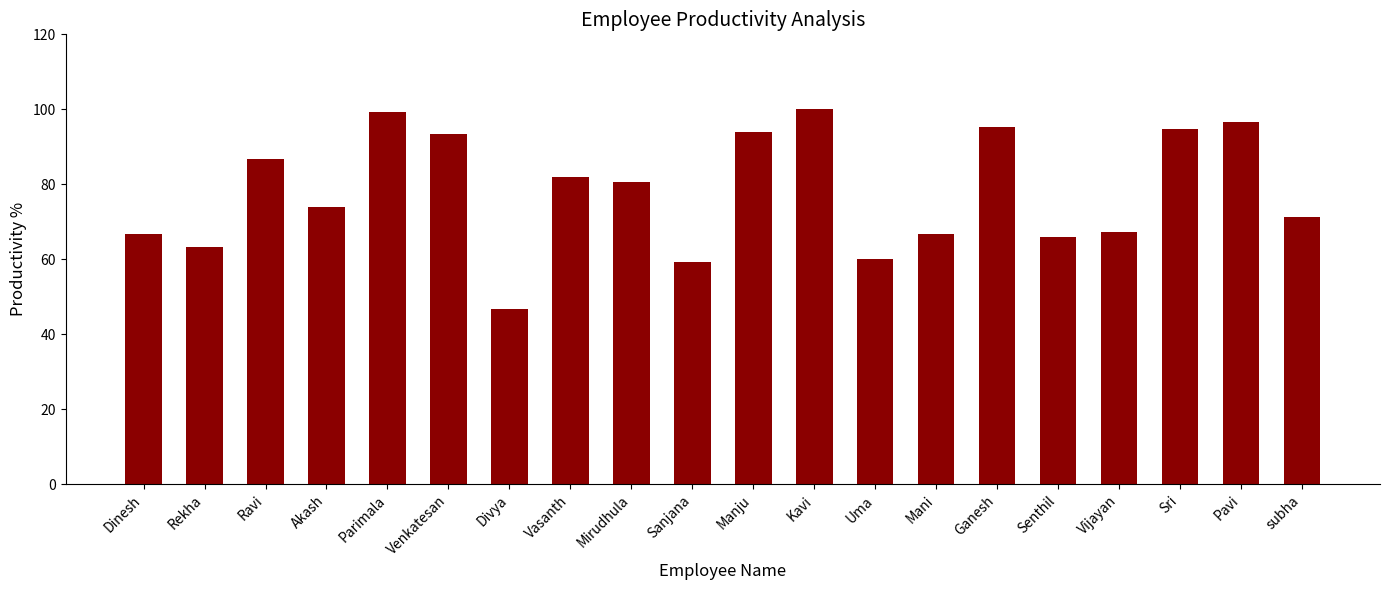

What is the label of the 12th bar from the right?

Mirudhula